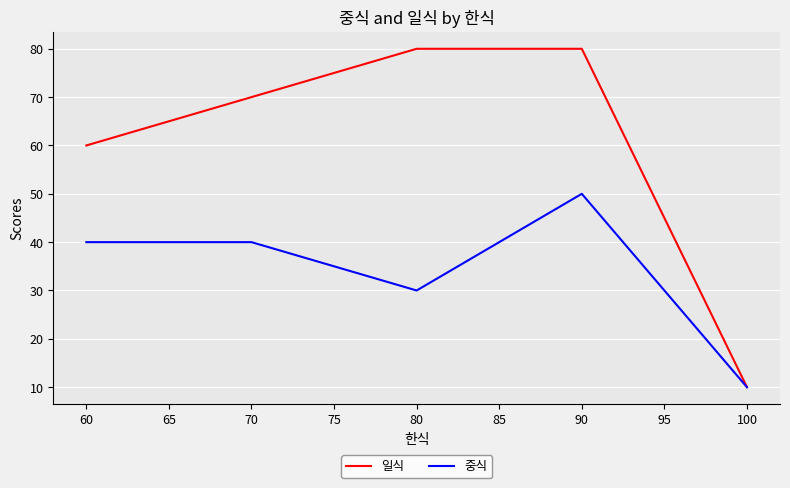

Where is 중식 nearest to the value 30?

80